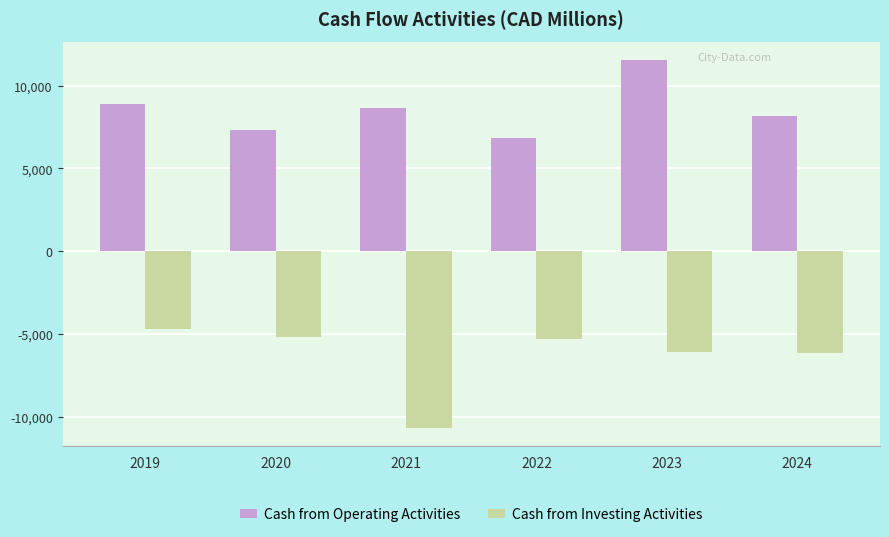

The Cash from Investing Activities series shows -3004.6 at 2023. True or false?

False